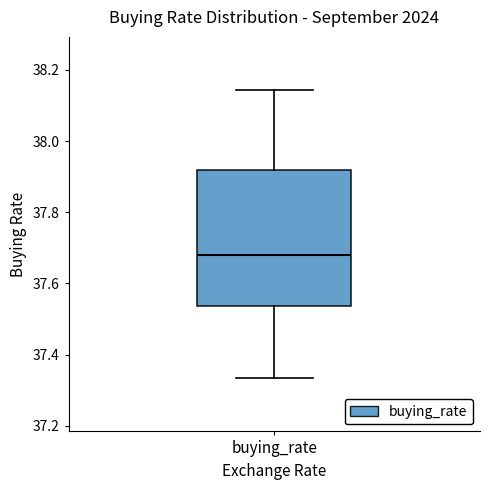

Read this box plot against the y-axis: the position of the median line, the range covered by the box, and the ends of both whiskers. The values are not printed on the chart, so give them approximately, as read against the axis.

median 37.68, box 37.54 to 37.92, whiskers 37.34 to 38.14